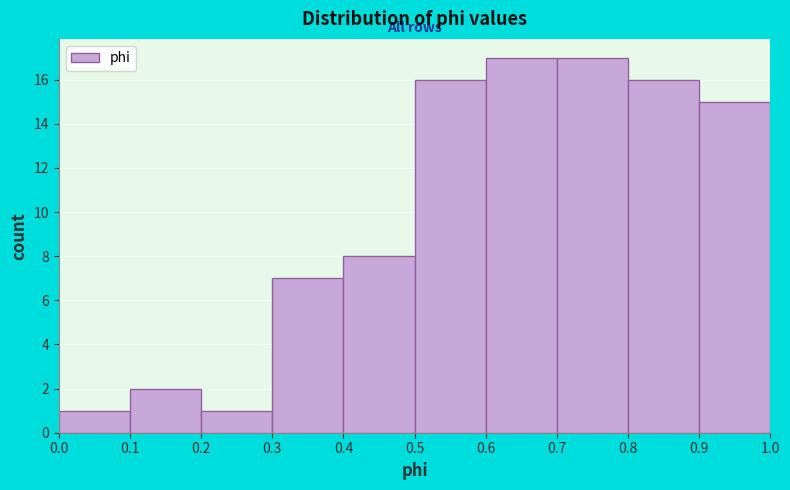

Reading left to right, transcribe this chart: for each bar, give the range it covers on the x-axis and its height. The values are not printed on the chart, so give them approximately, as read against the axis.

0.0 to 0.1: 1
0.1 to 0.2: 2
0.2 to 0.3: 1
0.3 to 0.4: 7
0.4 to 0.5: 8
0.5 to 0.6: 16
0.6 to 0.7: 17
0.7 to 0.8: 17
0.8 to 0.9: 16
0.9 to 1.0: 15